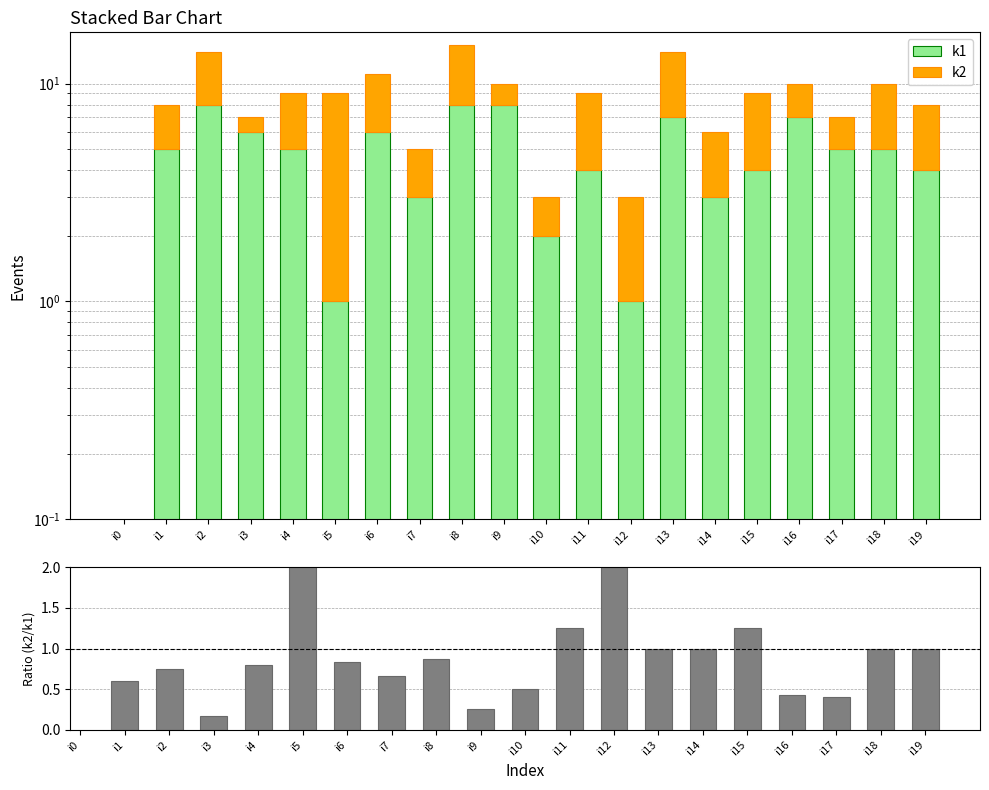

How many groups of bars are there?

20